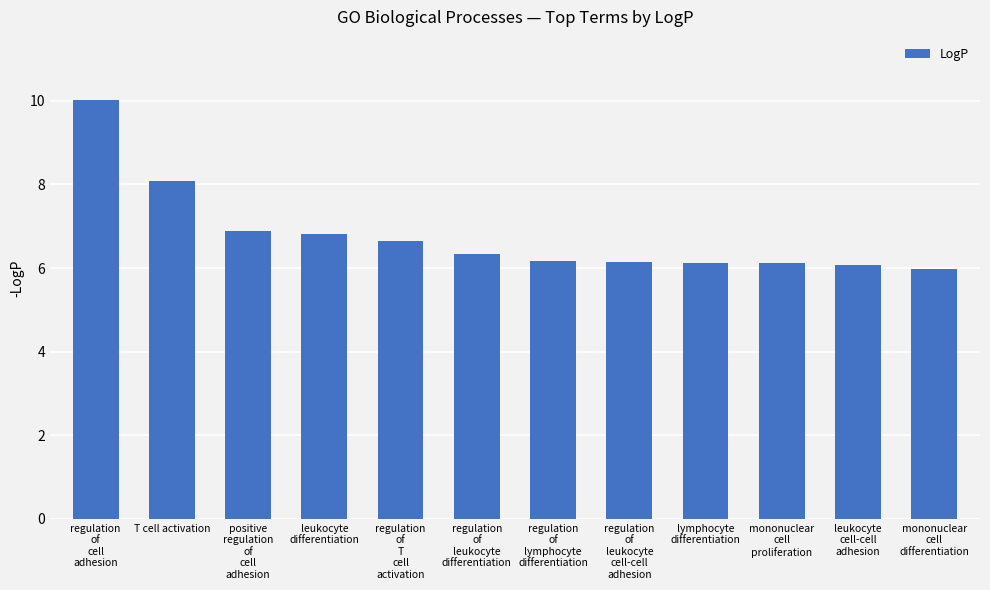

What is the difference between the maximum and minimum values?

4.0